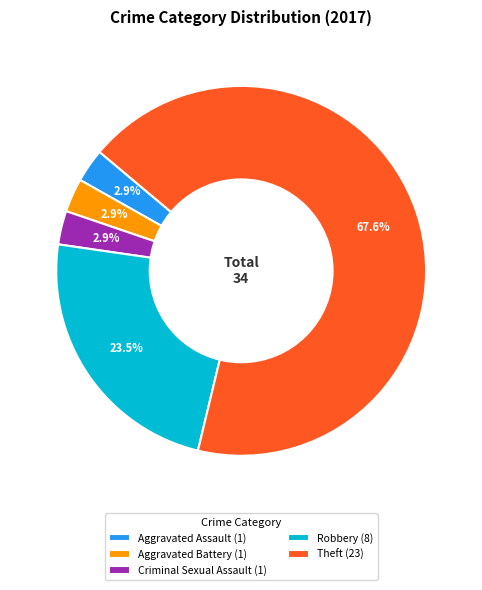

Which has a higher value, Theft (23) or Aggravated Assault (1)?

Theft (23)